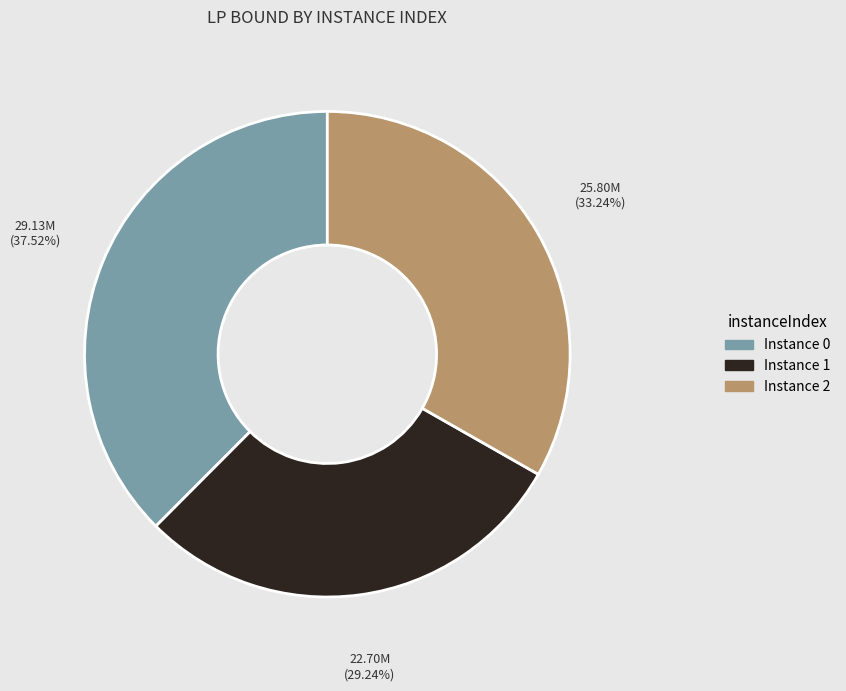

Is there a majority slice in this chart?

No